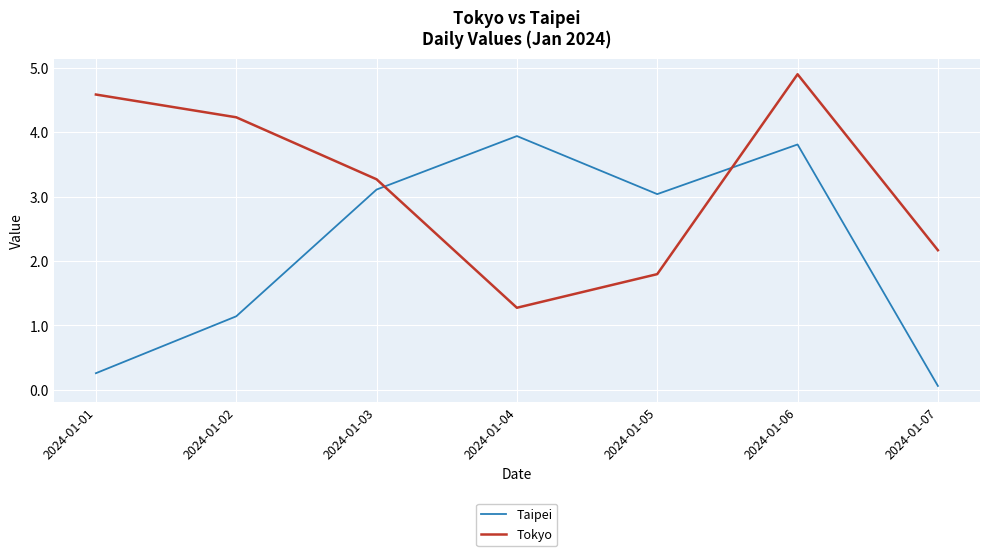

Reading left to right, what are all the values shown in this chart?

Taipei: 0.3	1.1	3.1	3.9	3.0	3.8	0.1
Tokyo: 4.6	4.2	3.3	1.3	1.8	4.9	2.2